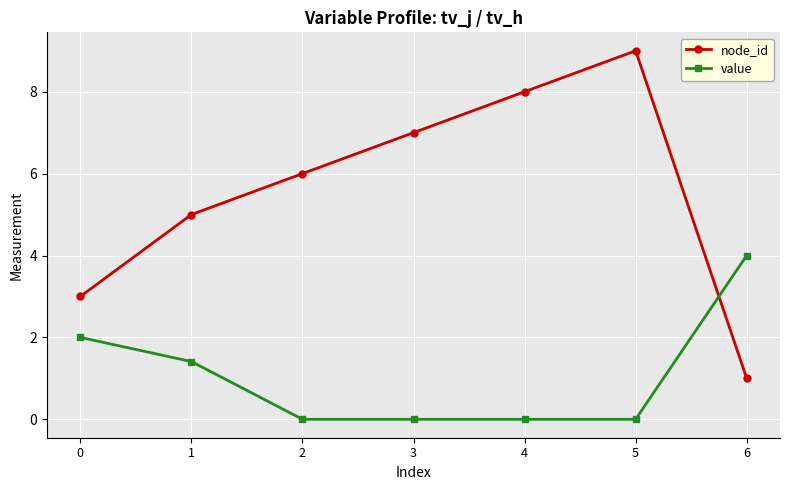

What is the value of the node_id point at the 2nd from the left?

5.0